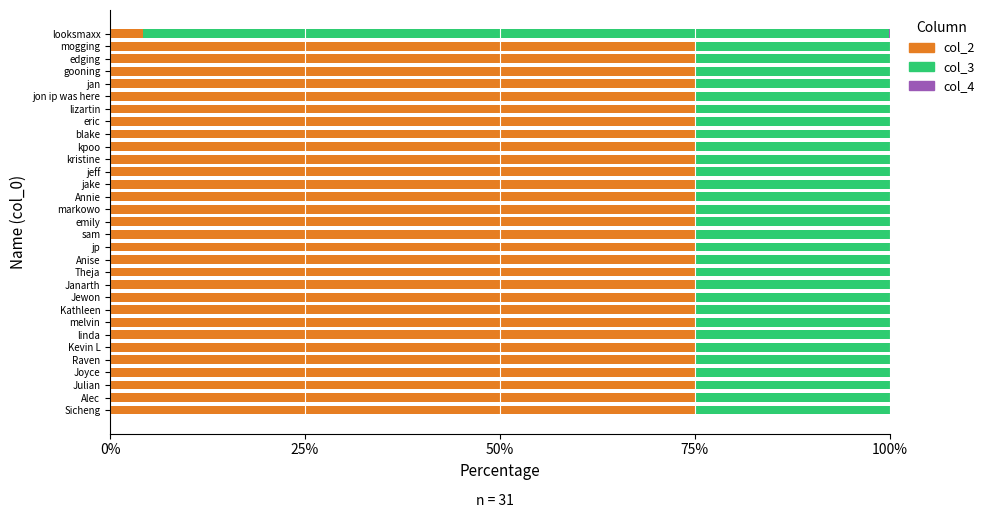

What is the sum of the col_2 values at Janarth and jake?

150.0